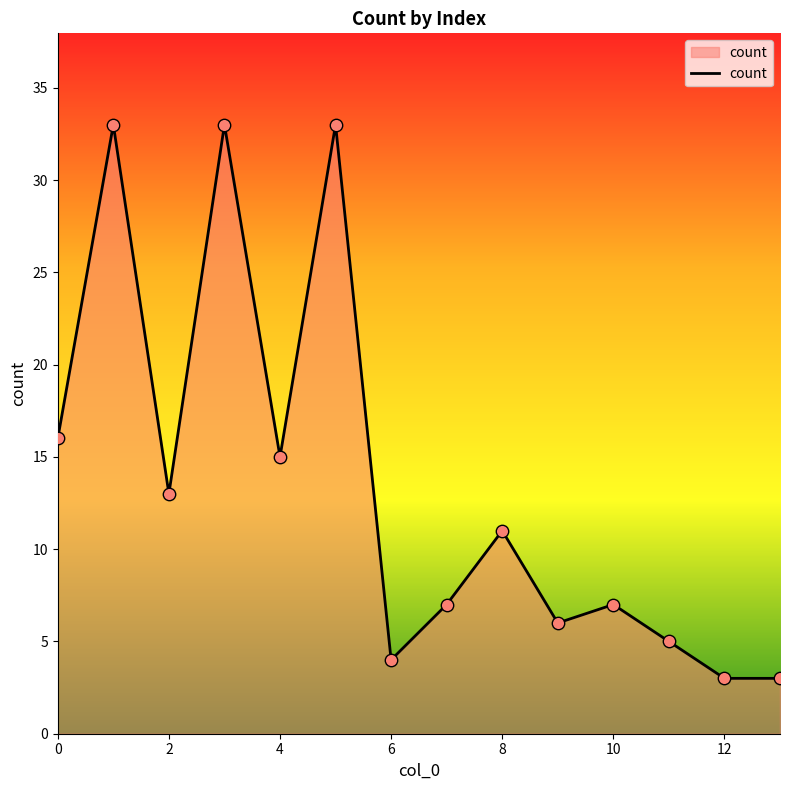

What is the maximum value shown in the chart?

33